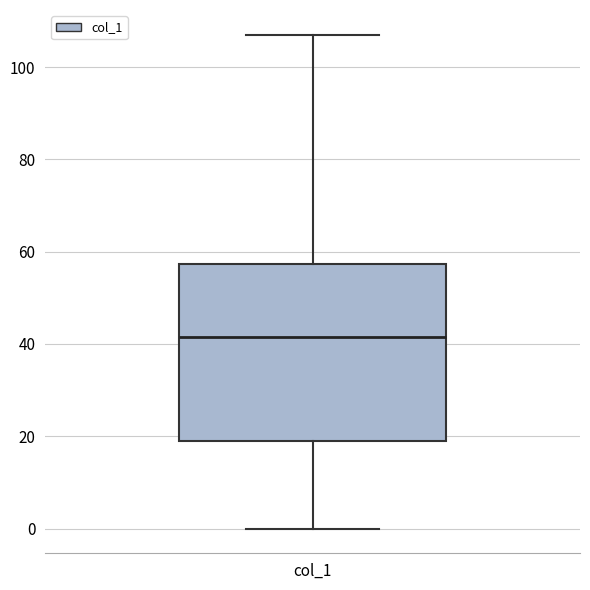

Read this box plot against the y-axis: the position of the median line, the range covered by the box, and the ends of both whiskers. The values are not printed on the chart, so give them approximately, as read against the axis.

median 42, box 20 to 58, whiskers 0 to 108